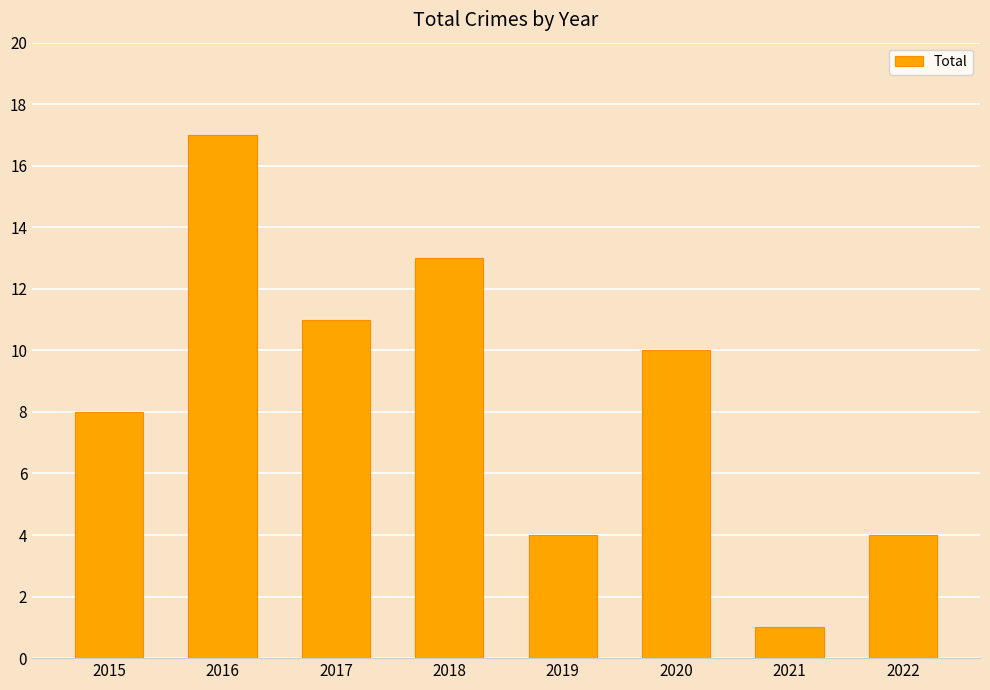

How many bars are there in total?

8